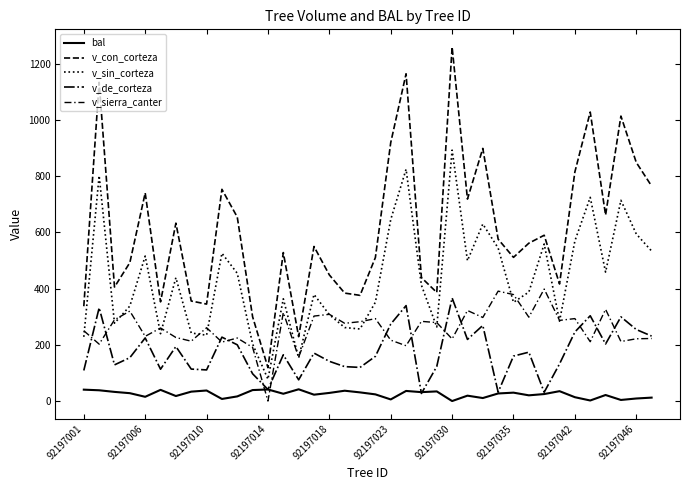

How many lines are shown in the chart?

5